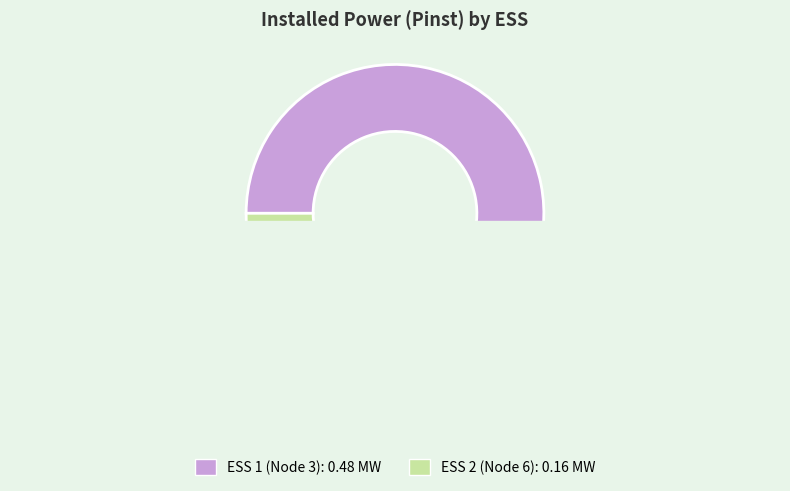

What is the largest slice in the pie chart?

ESS 1 (Node 3)